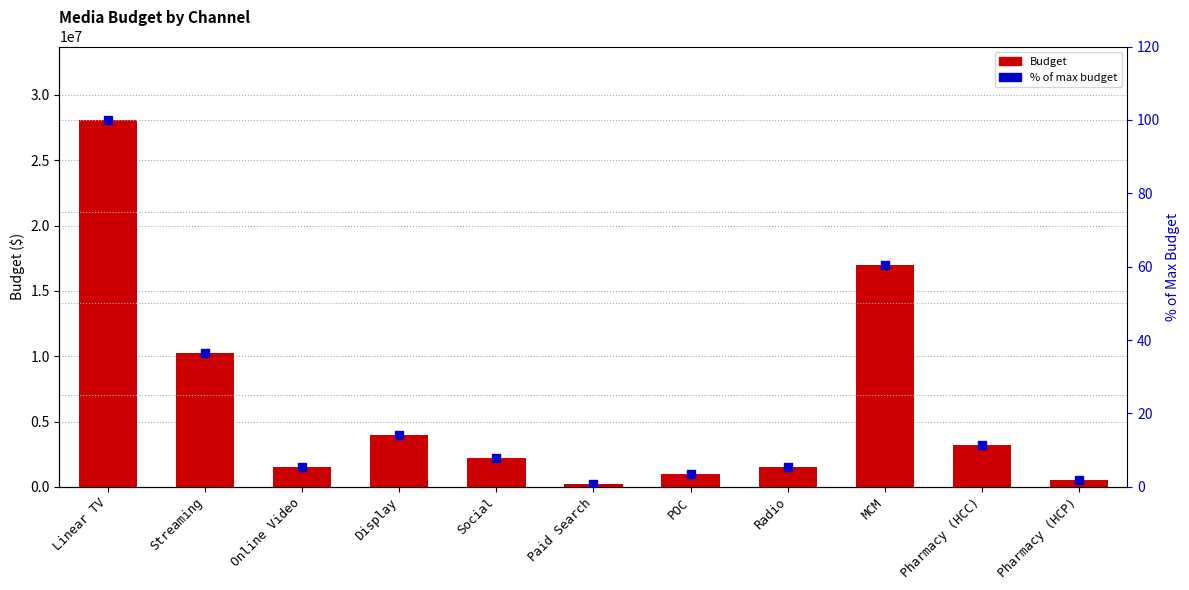

At how many categories does at least one series exceed 17867097?

1